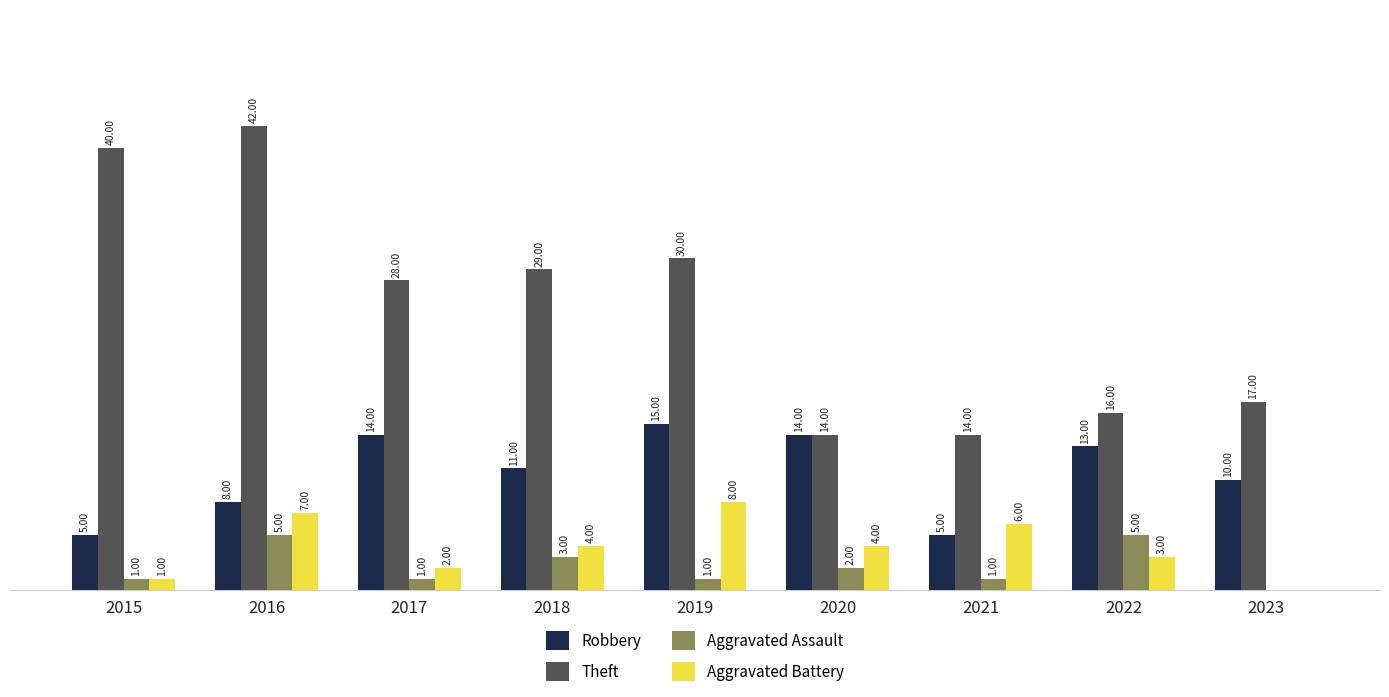

Is the value of Aggravated Assault at 2016 greater than the value of Robbery at 2019?

No